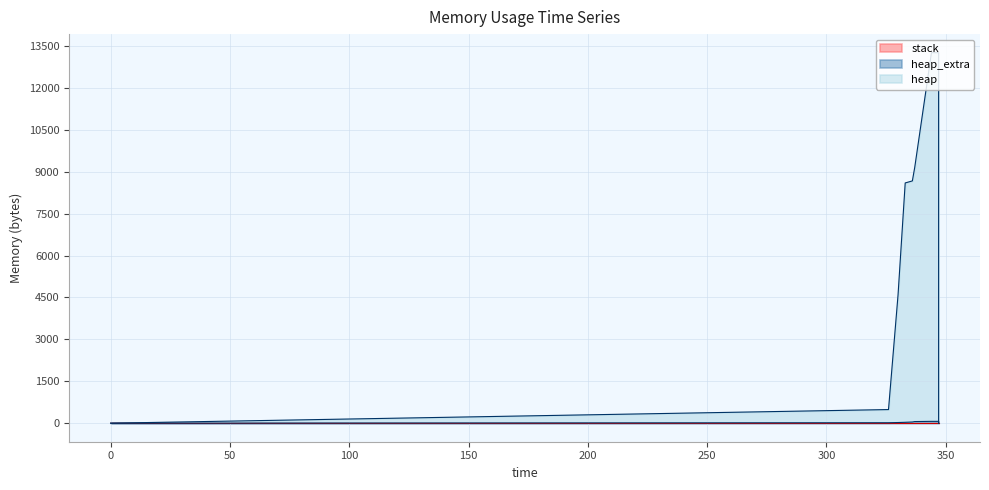

Reading left to right, transcribe all the data shown in this chart.

heap: 0=0	326=488	330=4592	333=8600	336=8672	337=9160	344=13264	347=13264	347=9160	347=8672	347=4568	347=4080	347=4008	347=0
heap_extra: 0=0	326=16	330=24	333=32	336=42	337=58	344=66	347=66	347=58	347=42	347=34	347=18	347=8	347=0